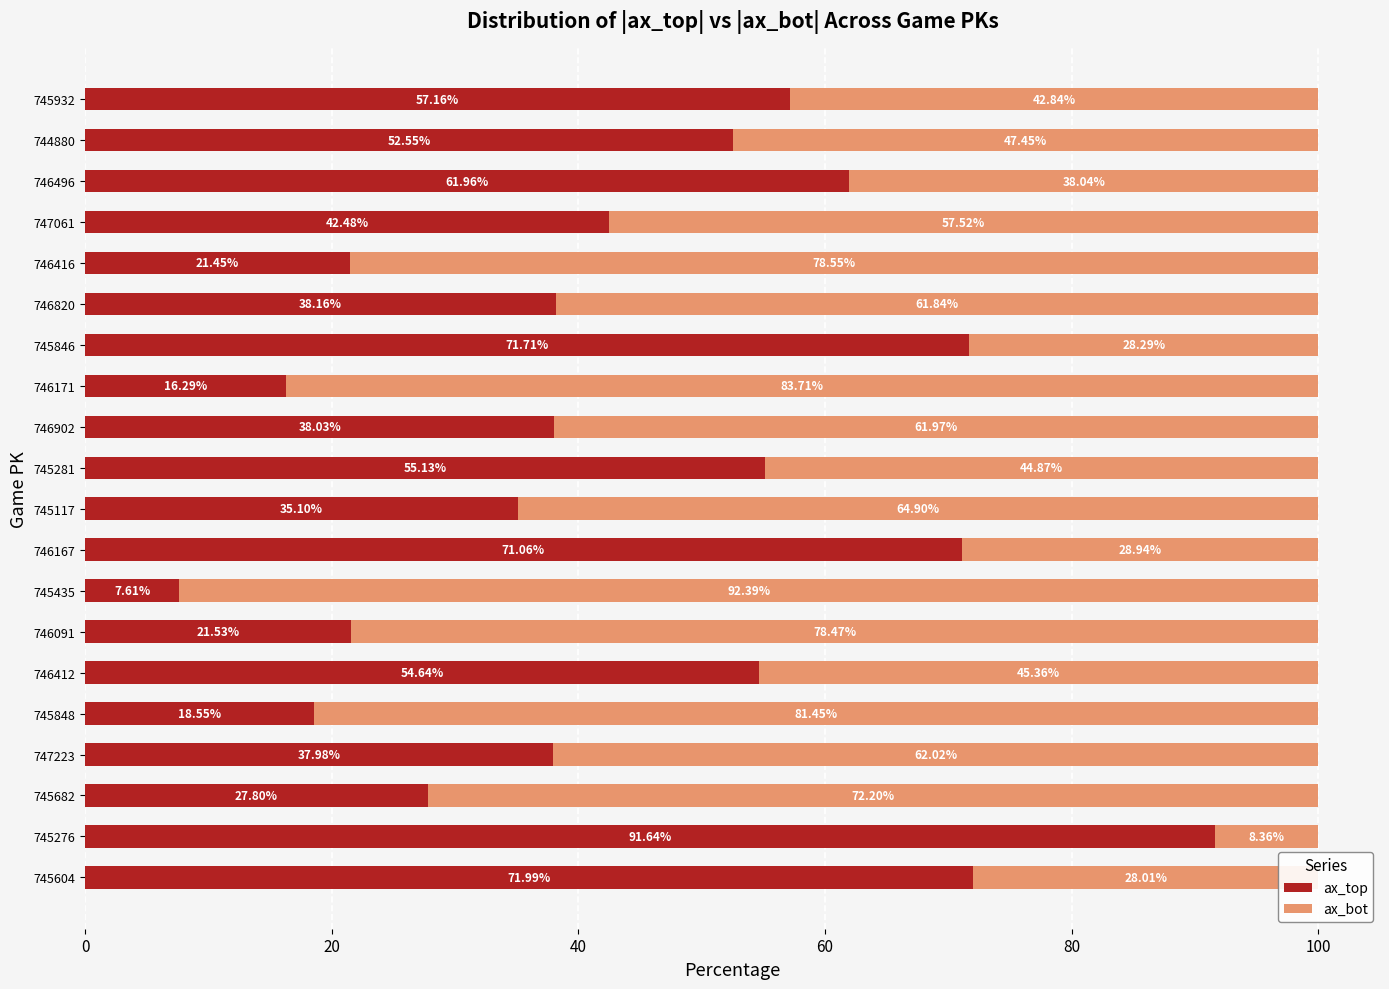

How many values in the ax_top series are below 42?

10